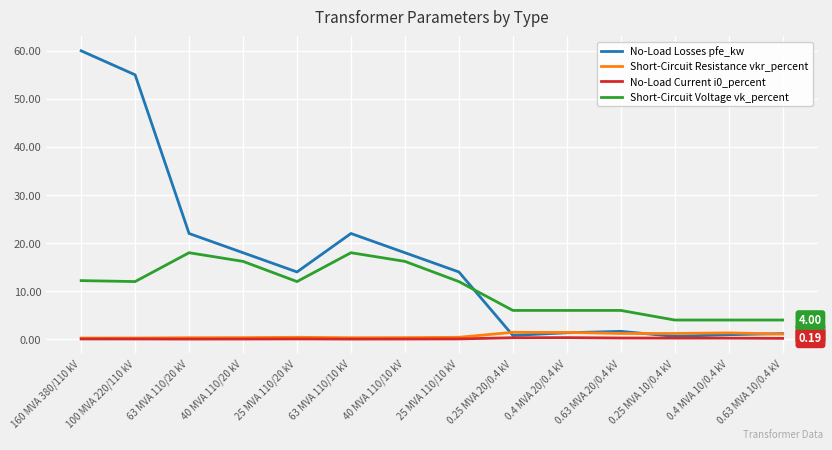

At how many categories does at least one series exceed 35?

2